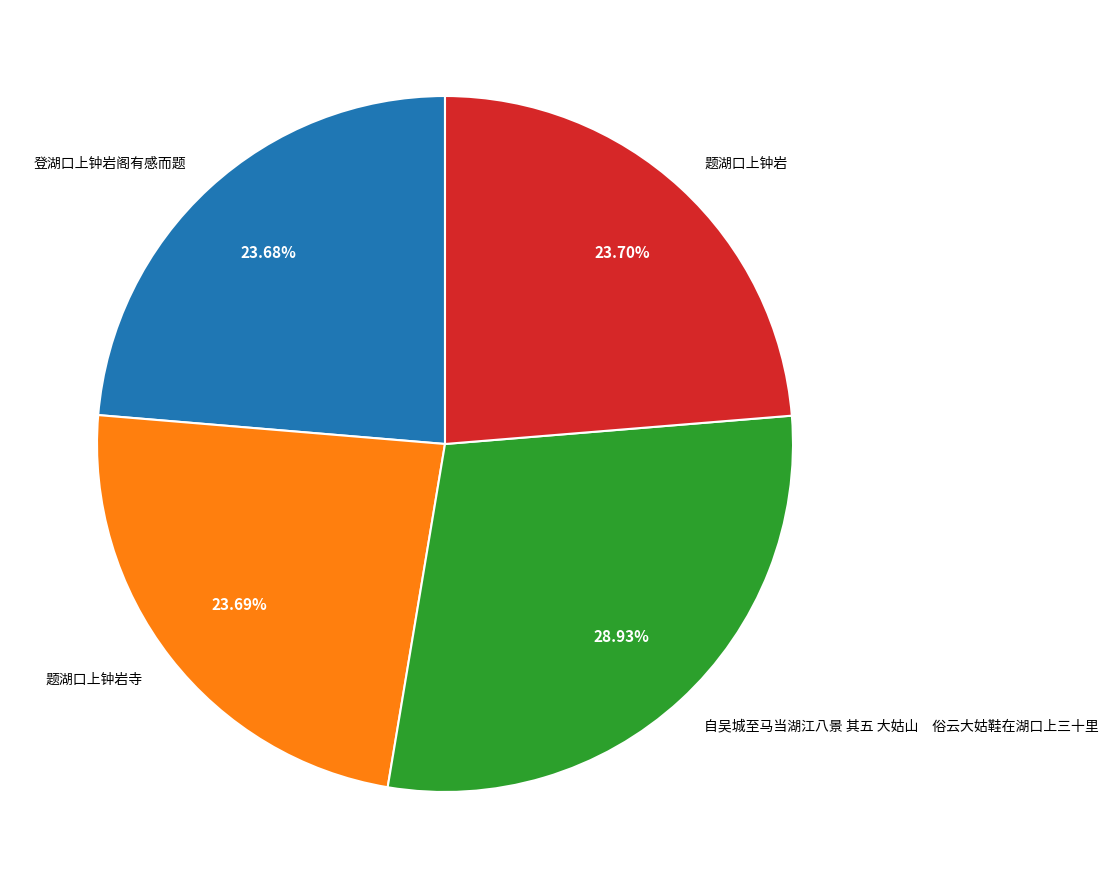

How many segments does this pie chart have?

4